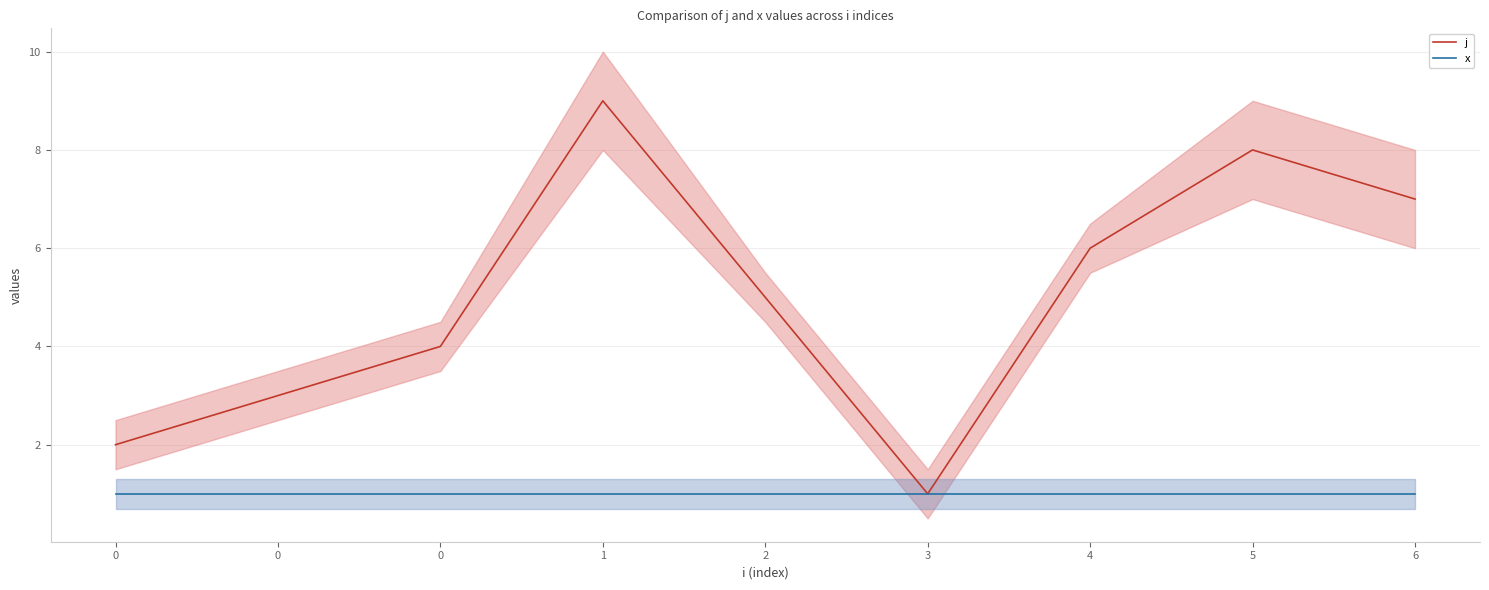

Is this an area chart (filled region under the line)?

No